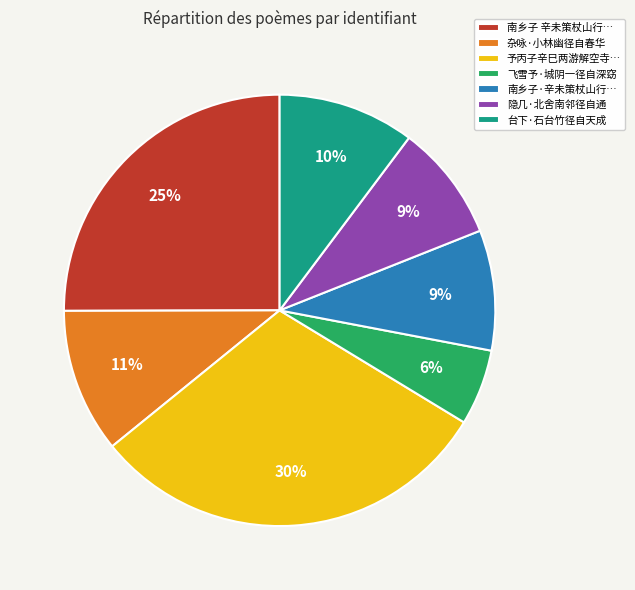

Between 台下·石台竹径自天成 and 南乡子 辛未策杖山行…, which is larger?

南乡子 辛未策杖山行…